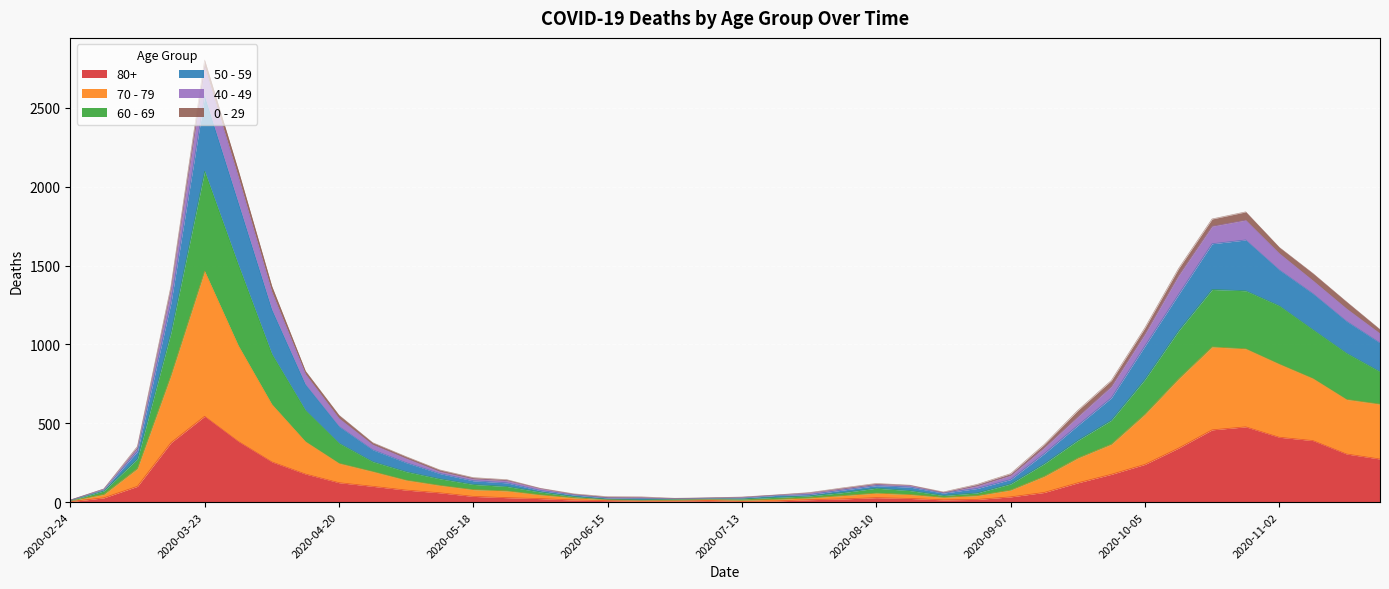

How many interior local valleys does the 80+ series have?

3